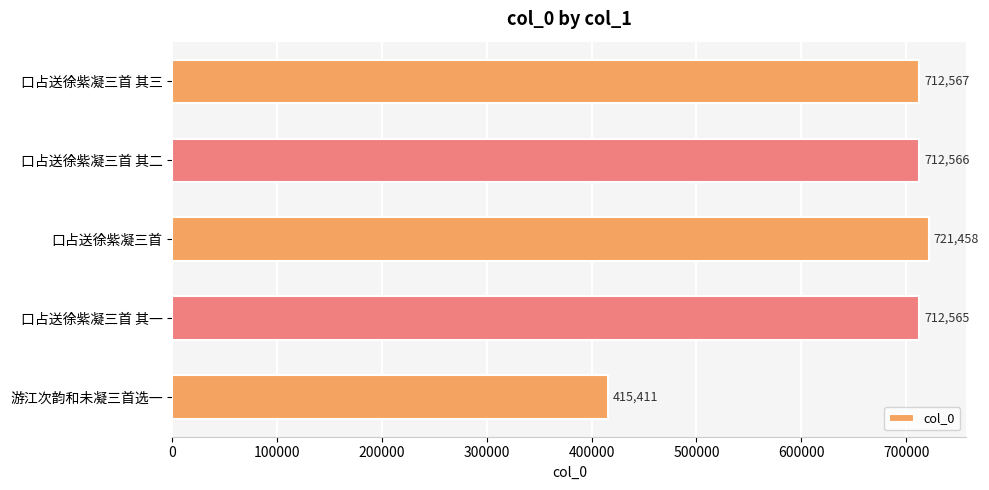

What is the difference between the values at 口占送徐紫凝三首 and 游江次韵和未凝三首选一?

306047